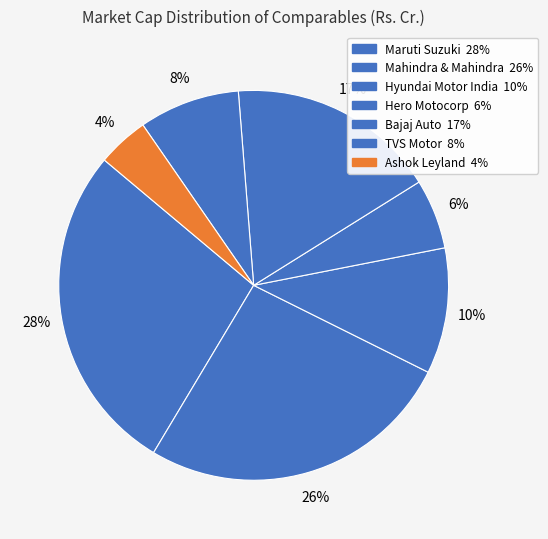

Which category has the smallest portion of the pie?

Ashok Leyland